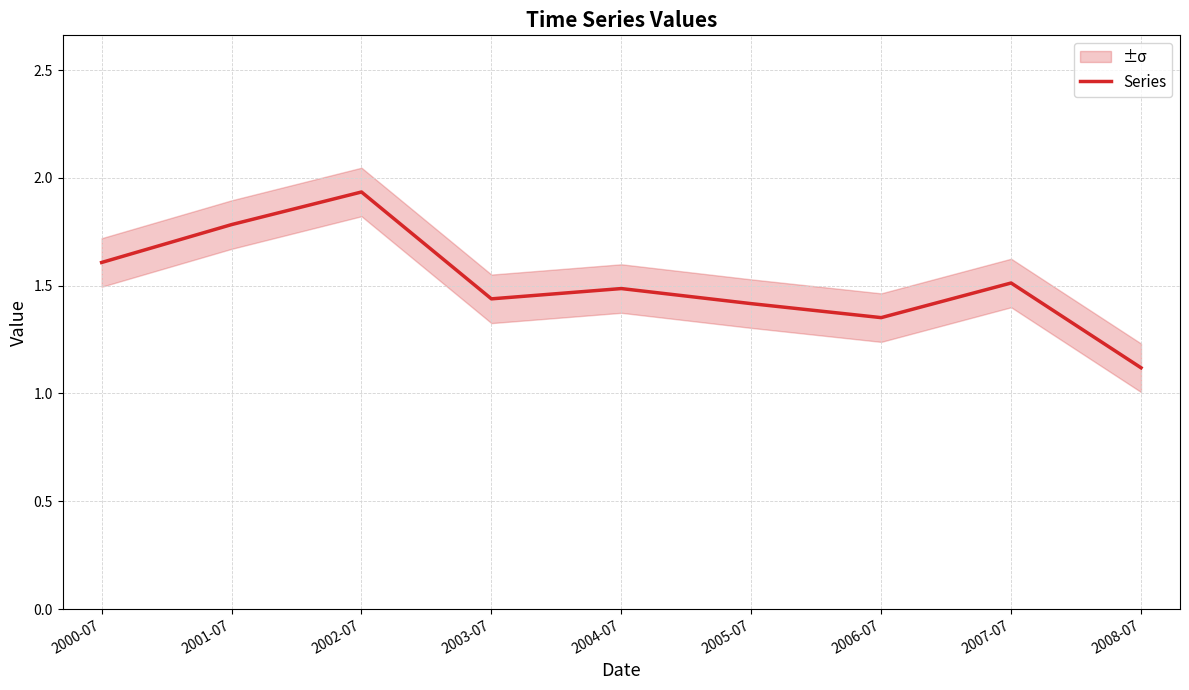

Which category has the lowest value across all series?

2008-07